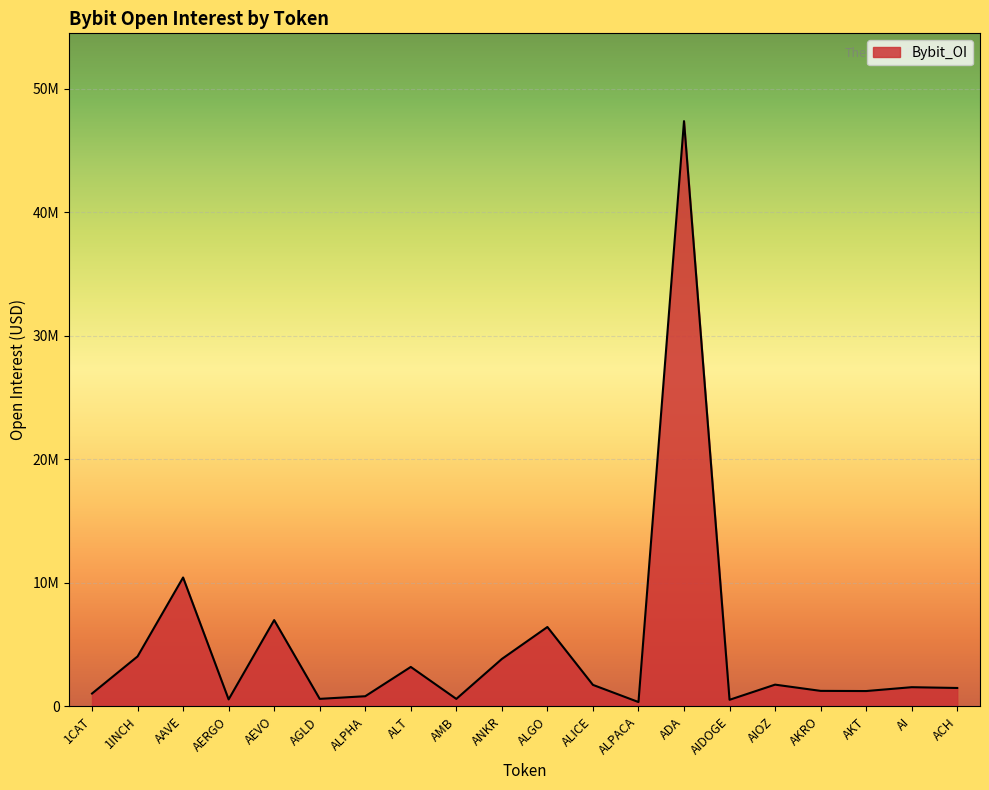

Is it true that the value at ADA is 47360942?

True